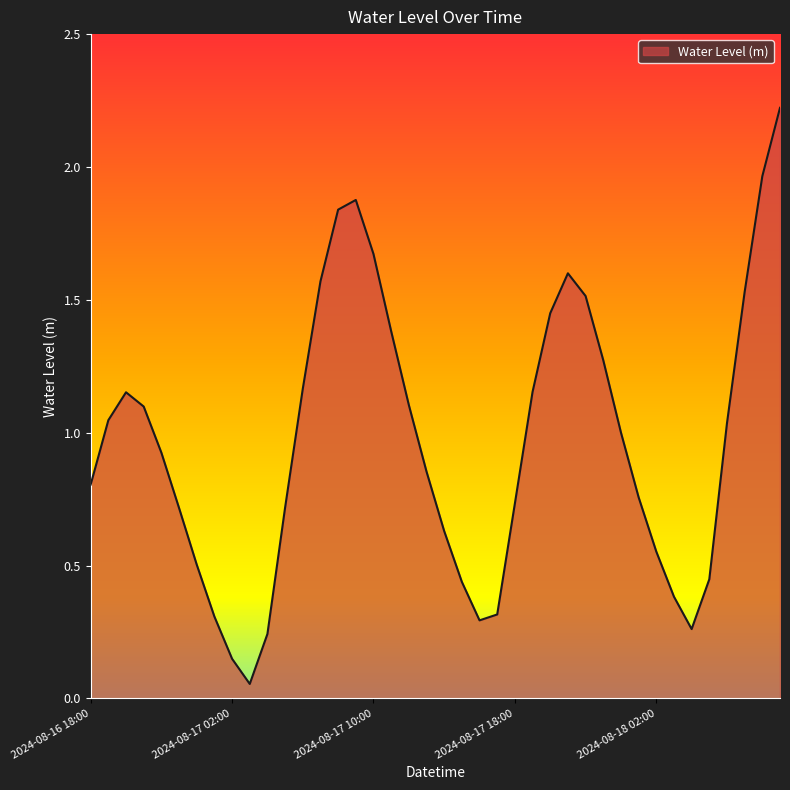

What is the maximum value shown in the chart?

2.2